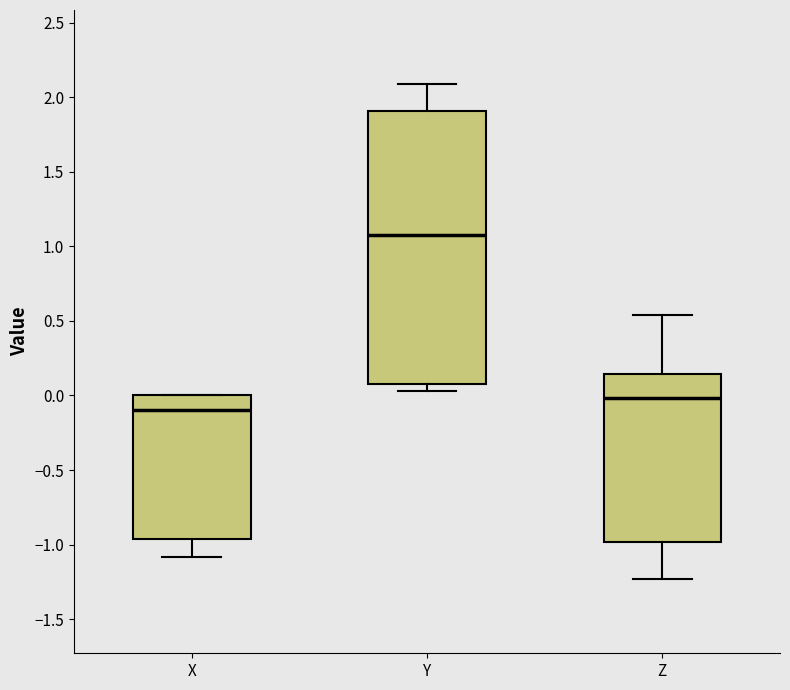

Where is the lower edge of the box for Y on the y-axis? The values are not printed on the chart, so give them approximately, as read against the axis.

0.10